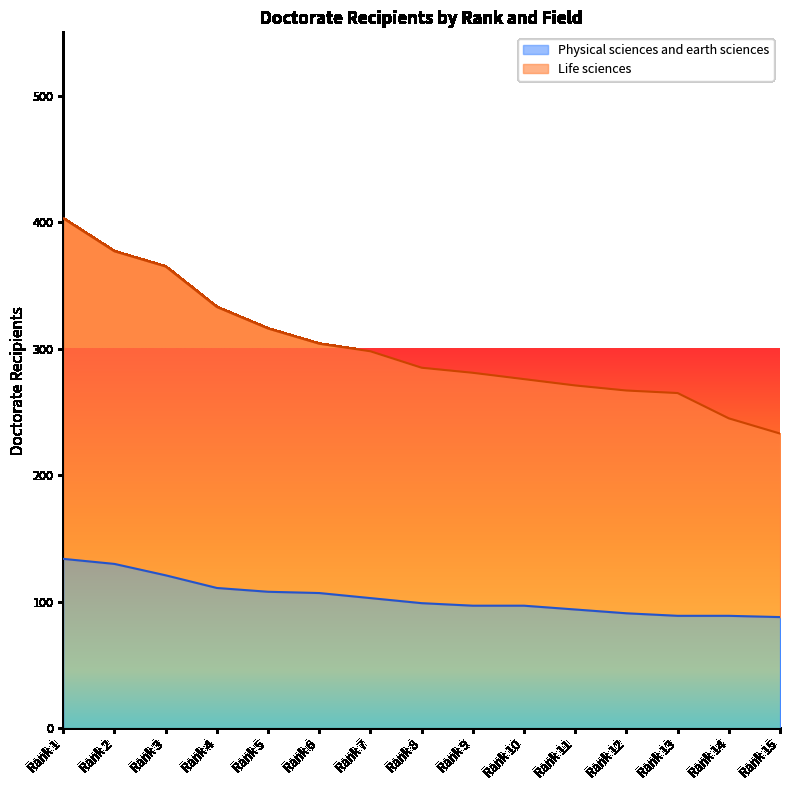

Which category has the highest value across all series?

Rank 1